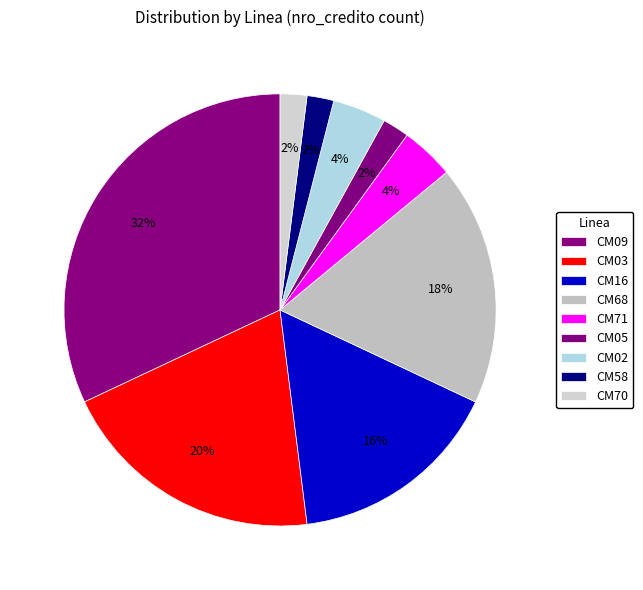

Count the number of slices in the pie.

9